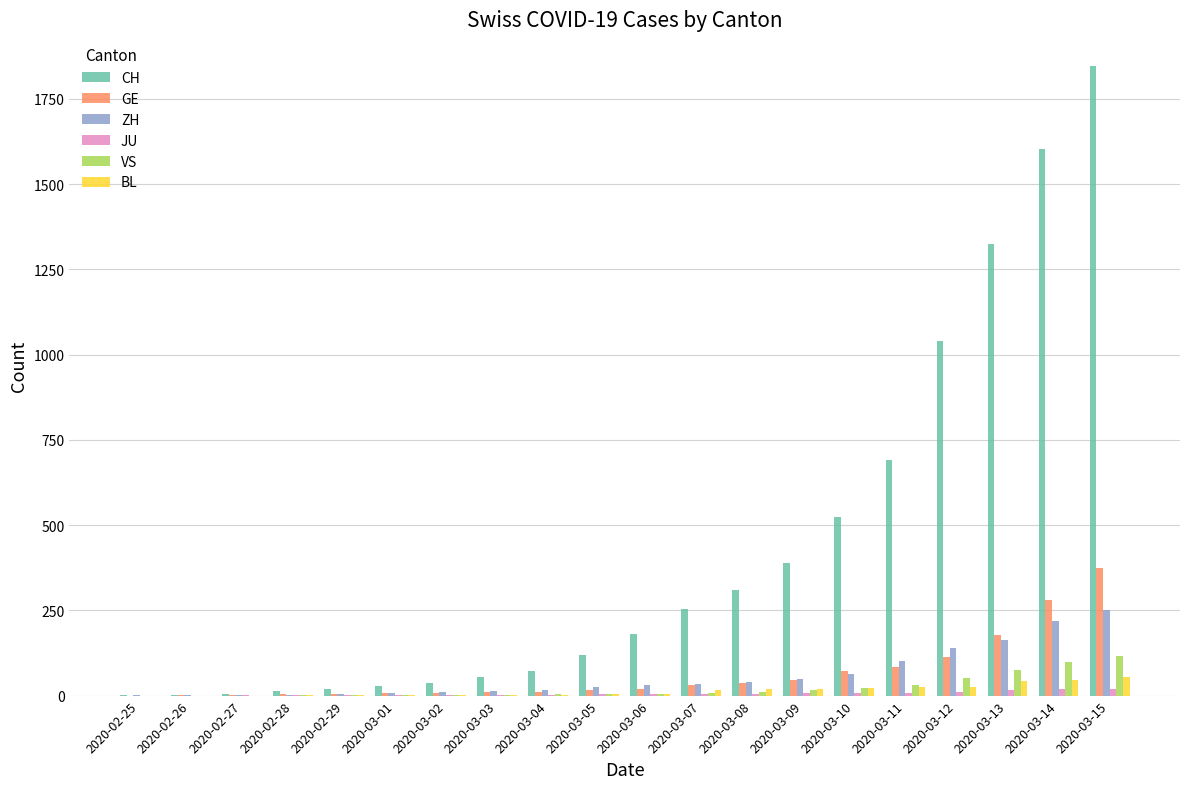

Between 2020-02-27 and 2020-03-11, which series saw the biggest shift?

CH